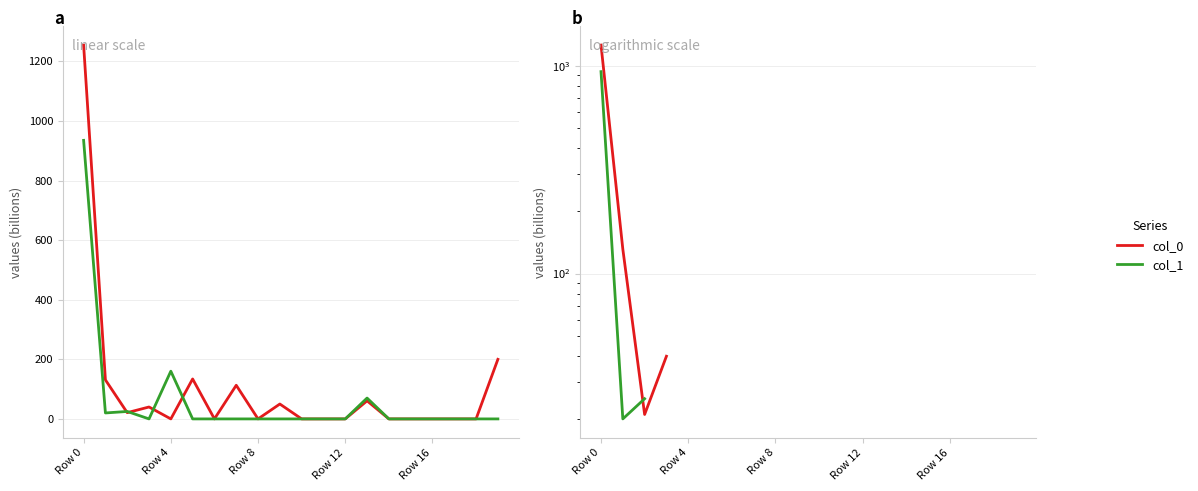

How many lines are shown in the chart?

2